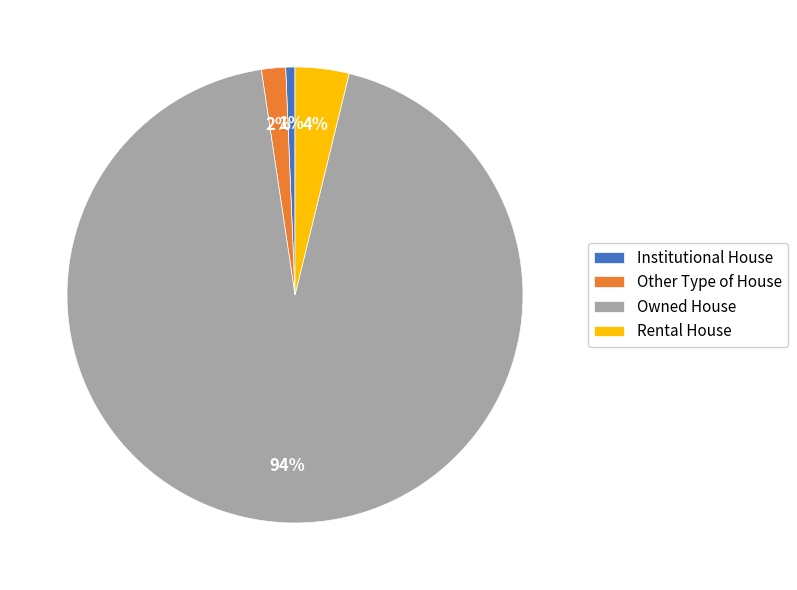

Which category has the biggest portion of the pie?

Owned House